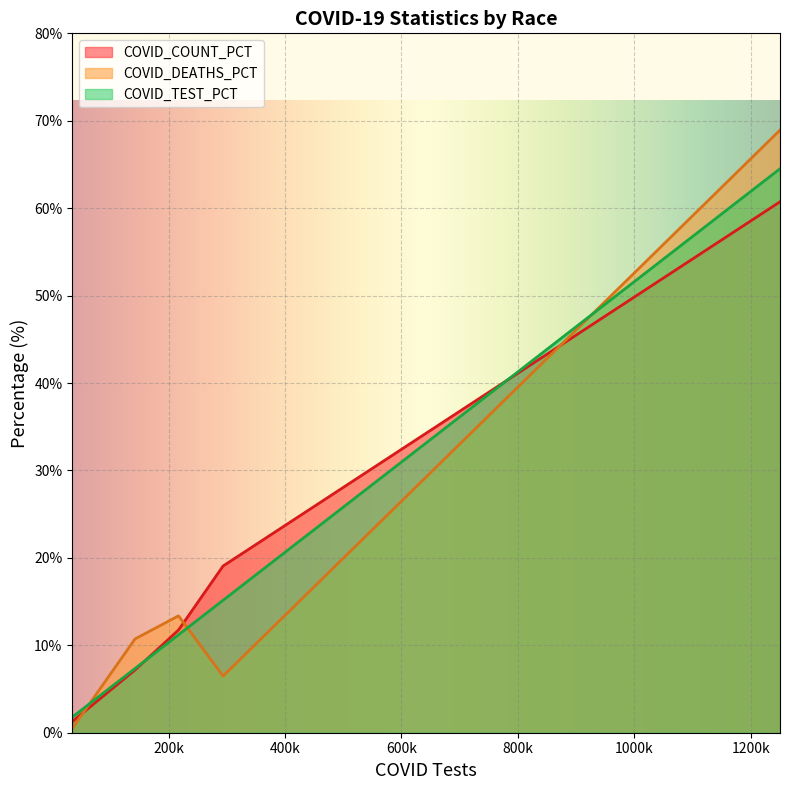

Does the chart display data point markers on the line(s)?

No